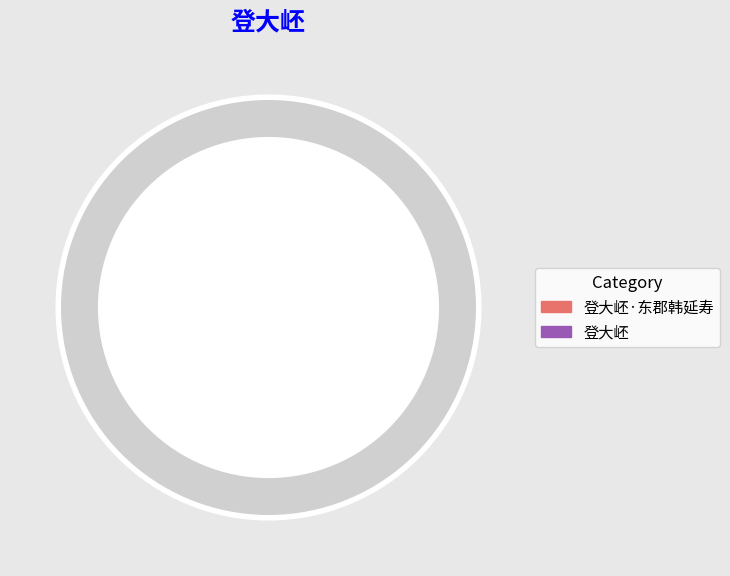

How many segments does this pie chart have?

2